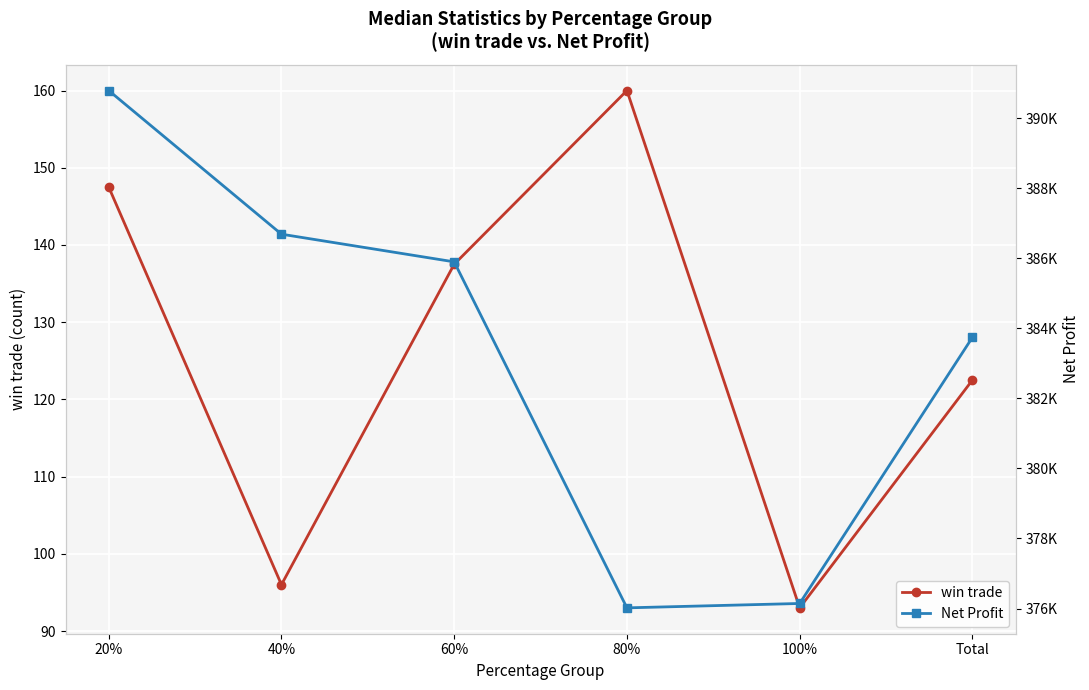

How many values in the Net Profit series exceed 385895?

2